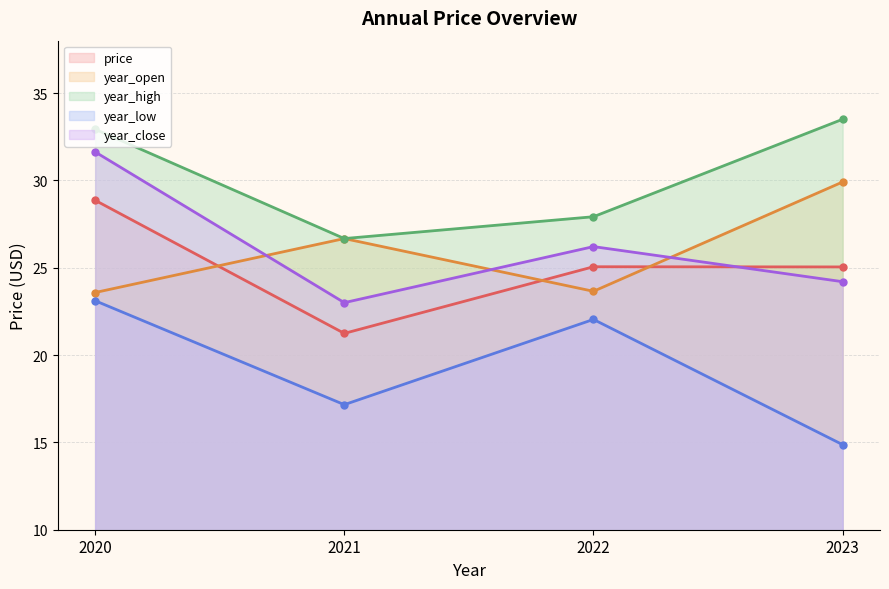

How many lines are shown in the chart?

5